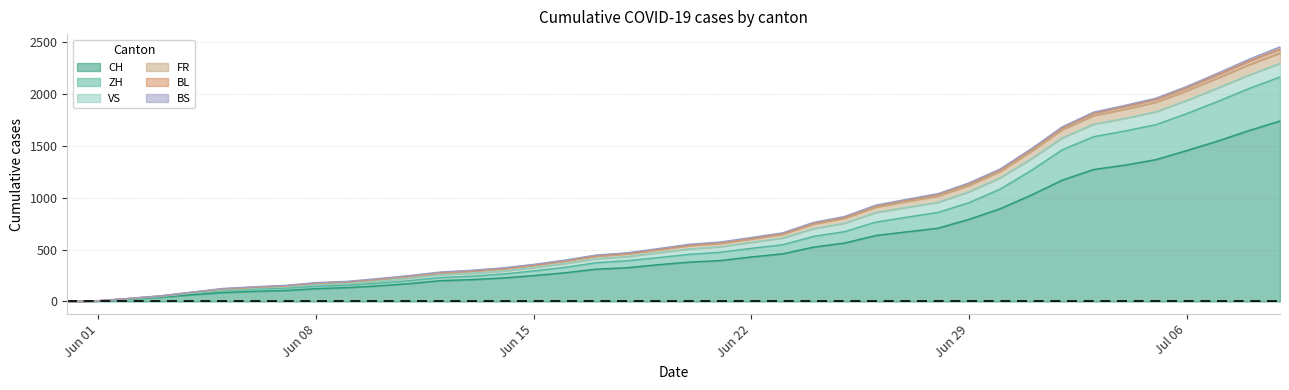

True or false: BL has more than 0 interior local peaks.

False